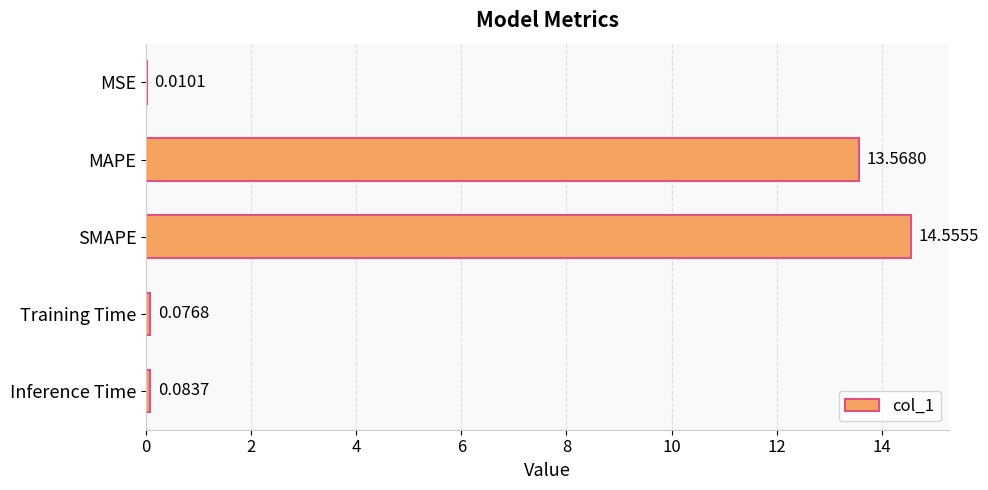

At which label is the value closest to 7?

MAPE